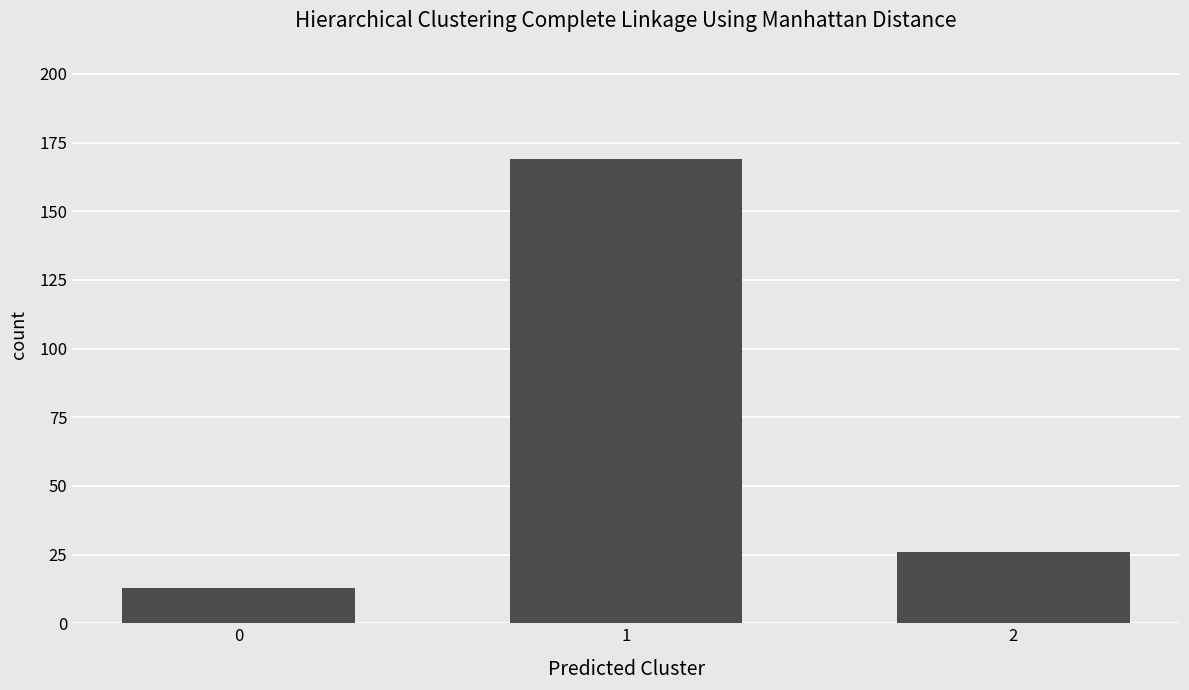

What is the difference between the maximum and minimum values?

156